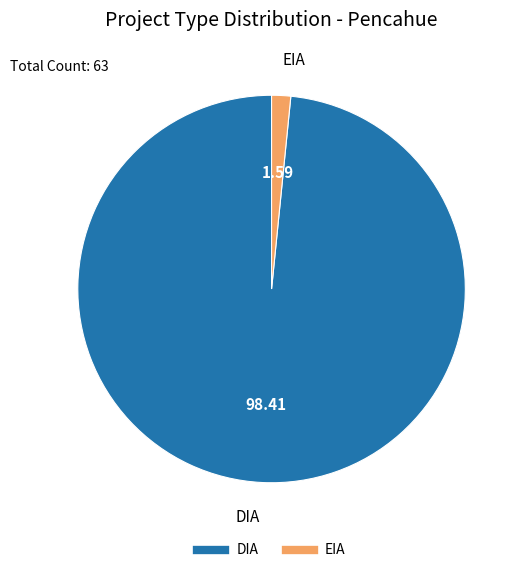

The DIA slice represents 98% of the pie. True or false?

True